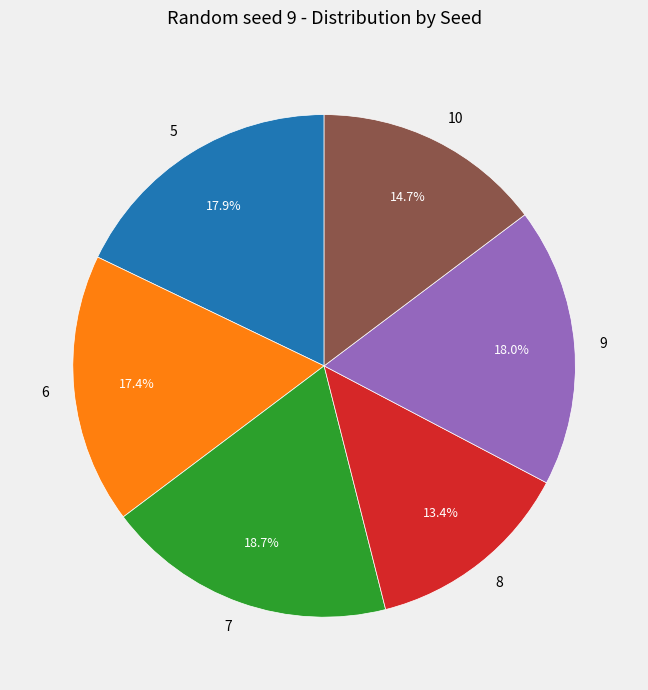

Between 6 and 8, which is larger?

6